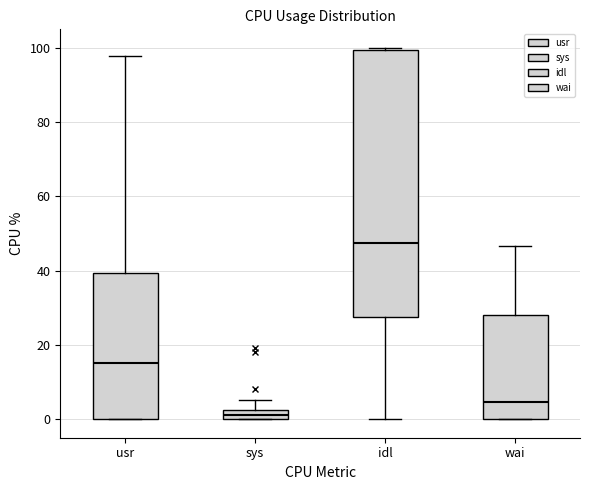

Which box's median line is the lowest?

sys